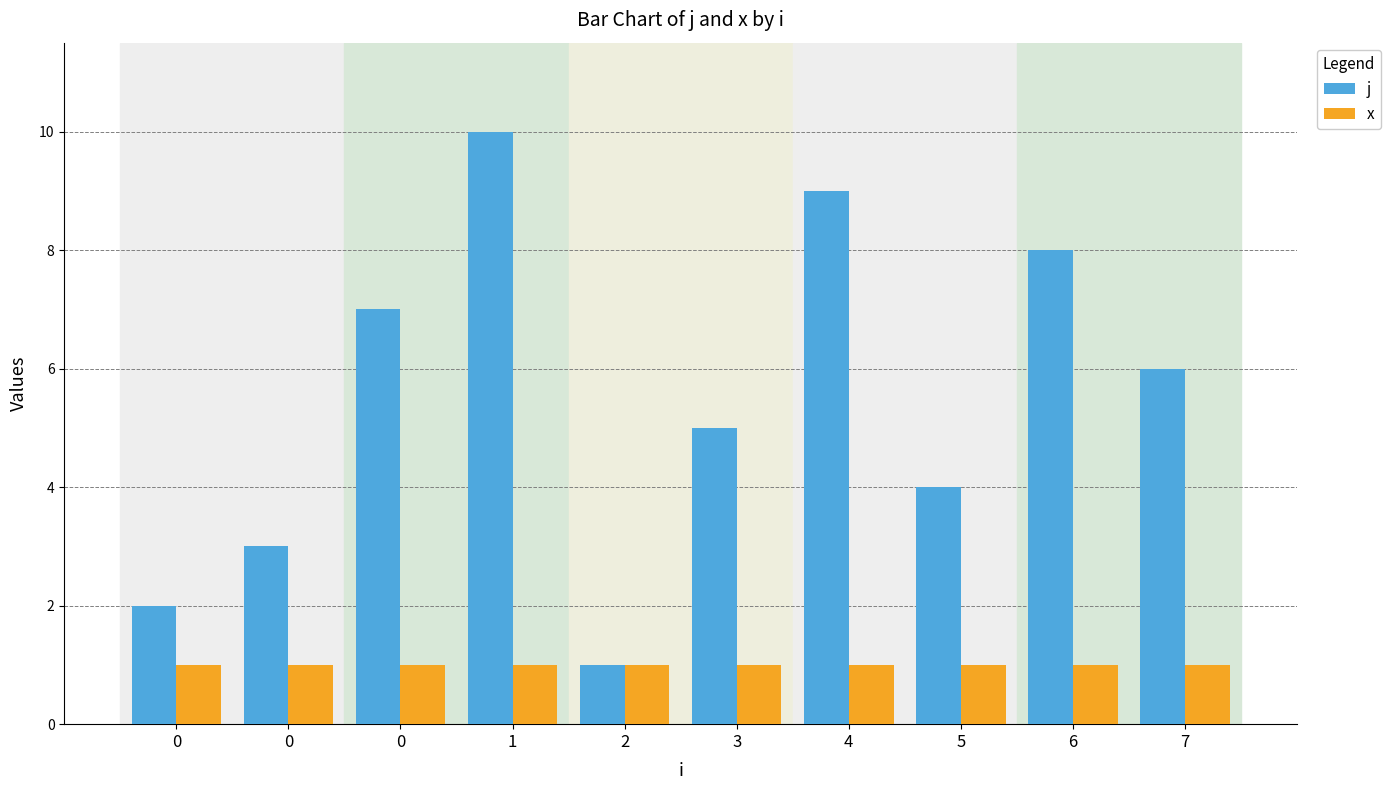

How many bars are there in each group?

2